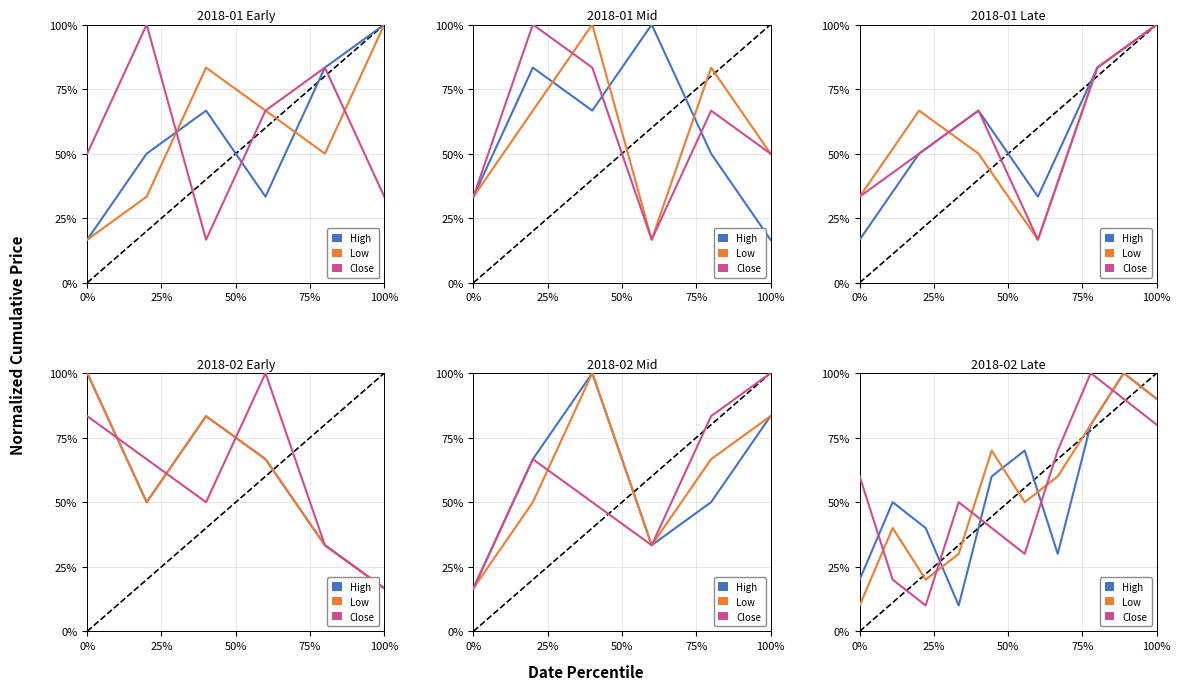

What is the difference between the second highest and minimum values in the Low series?

80